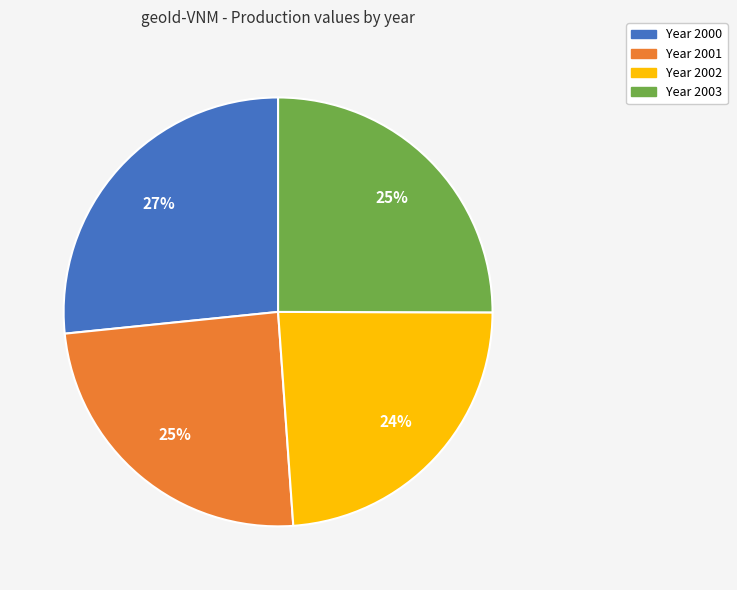

To the nearest percent, what is the difference between the largest and smallest slice percentages?

3%